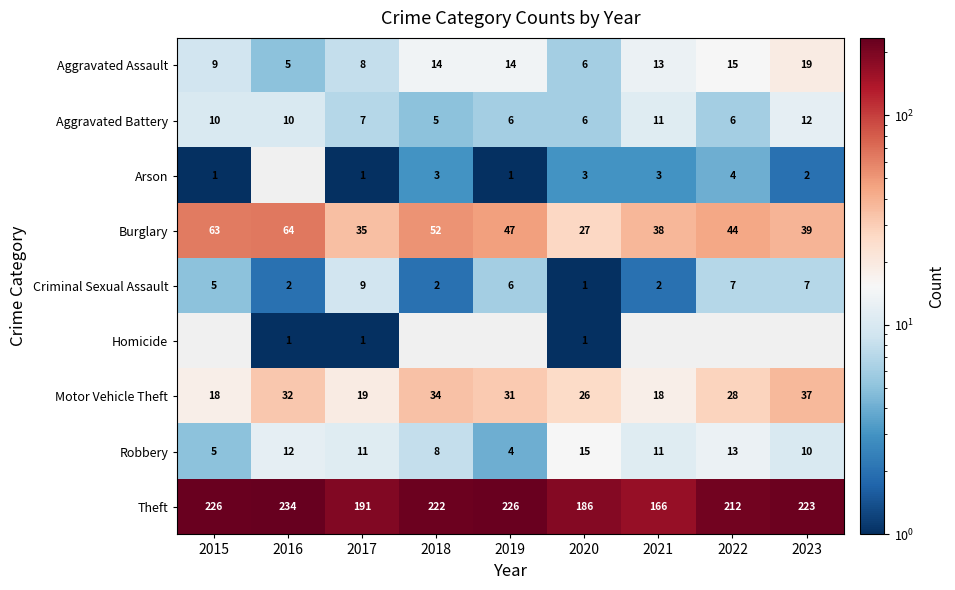

At how many categories does at least one series exceed 183?

8